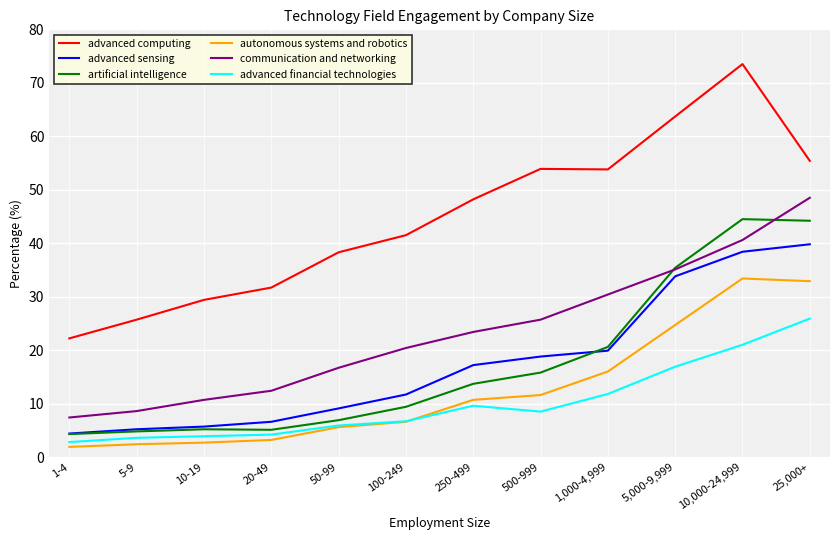

What are all the series names shown in the legend?

advanced computing, advanced sensing, artificial intelligence, autonomous systems and robotics, communication and networking, advanced financial technologies